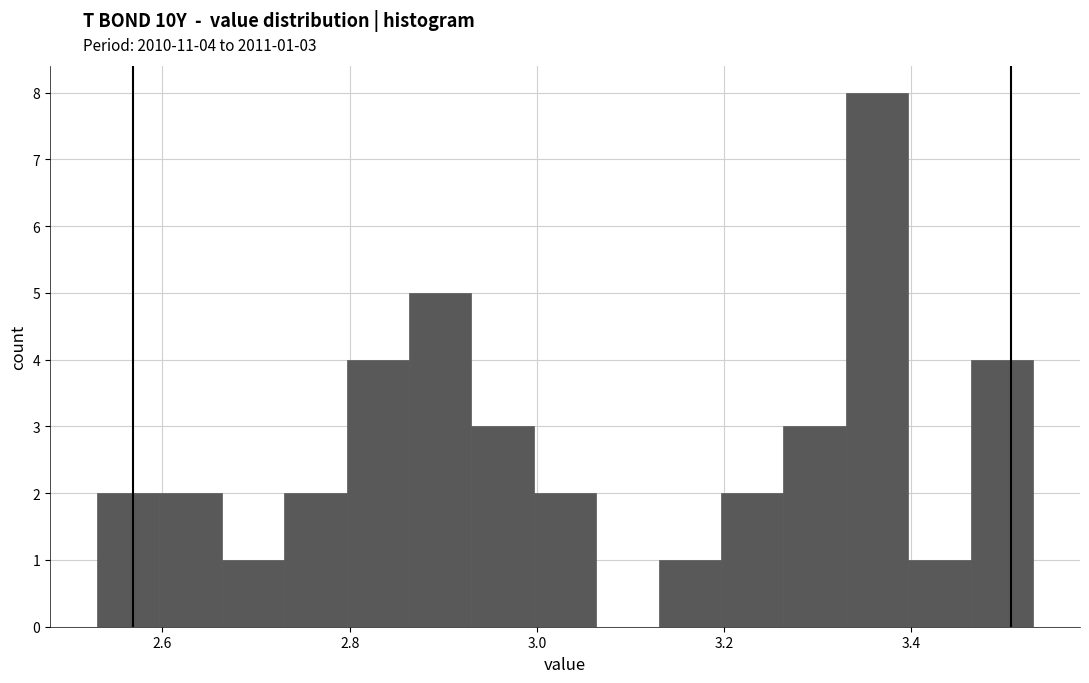

Around what value on the x-axis is the tallest bar? Give the approximate position of its centre, as read against the axis.

3.36